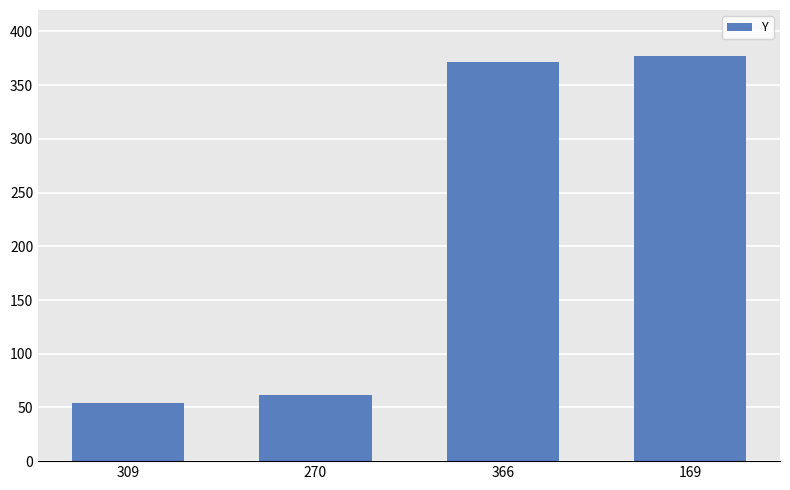

What is the difference between the values at 366 and 309?

318